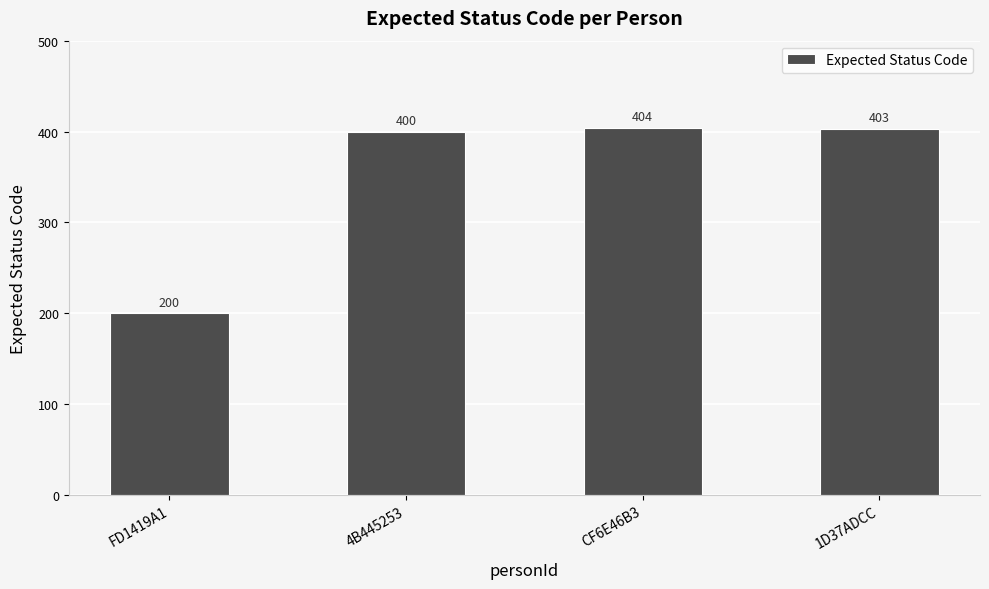

List the labels in order of value, smallest first.

FD1419A1, 4B445253, 1D37ADCC, CF6E46B3